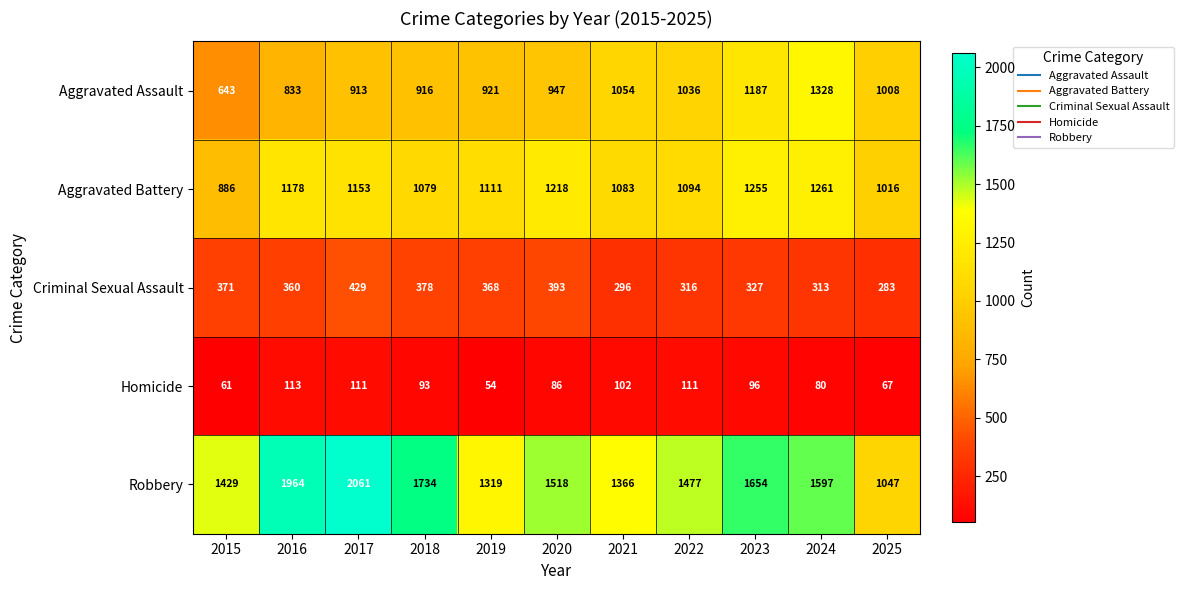

Which label corresponds to the largest value in the chart?

2017